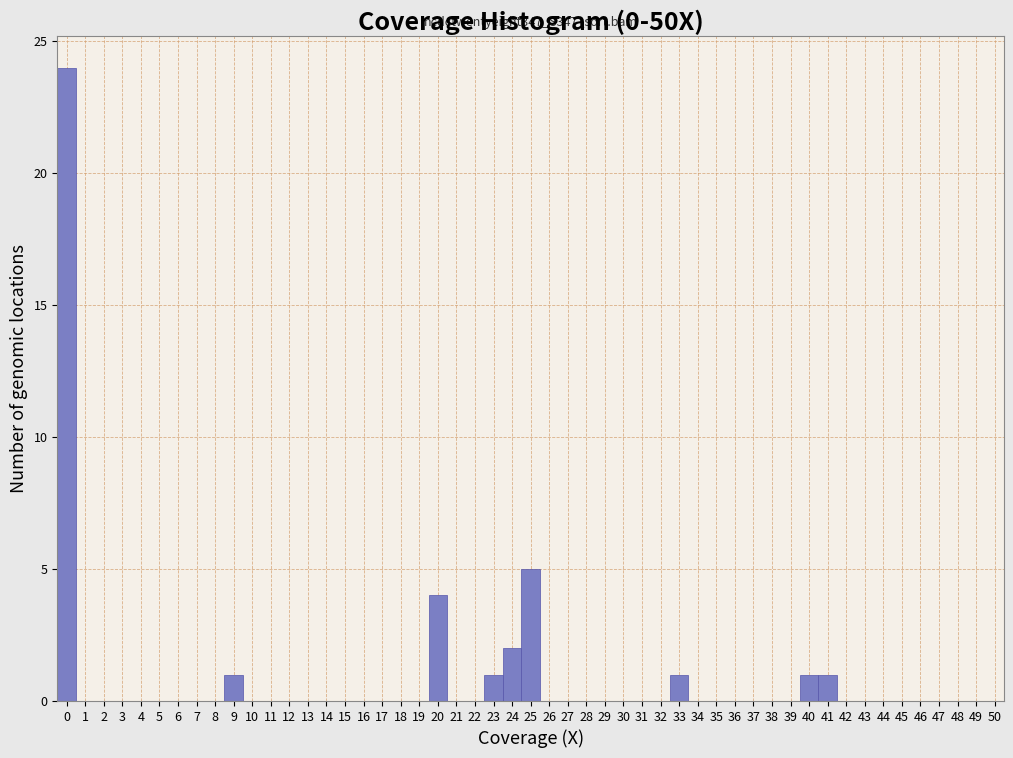

Over which range of the x-axis is the bar tallest?

-0.5 to 0.5